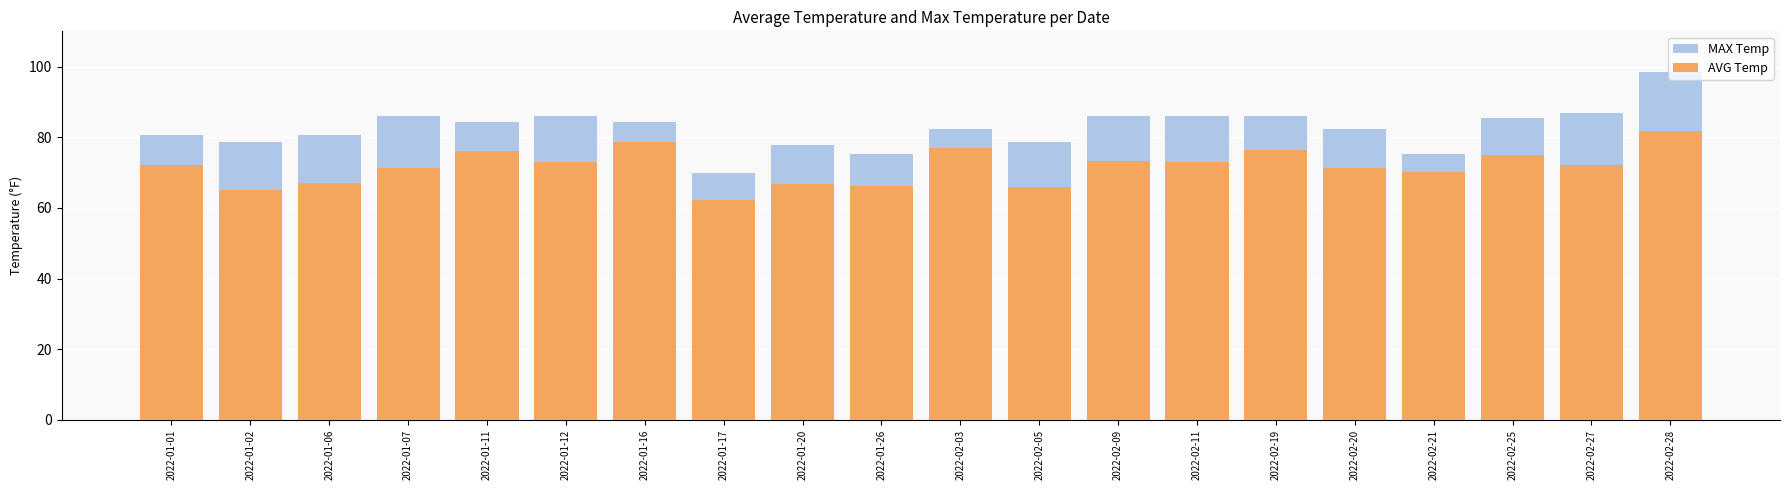

What are all the series names shown in the legend?

MAX Temp, AVG Temp